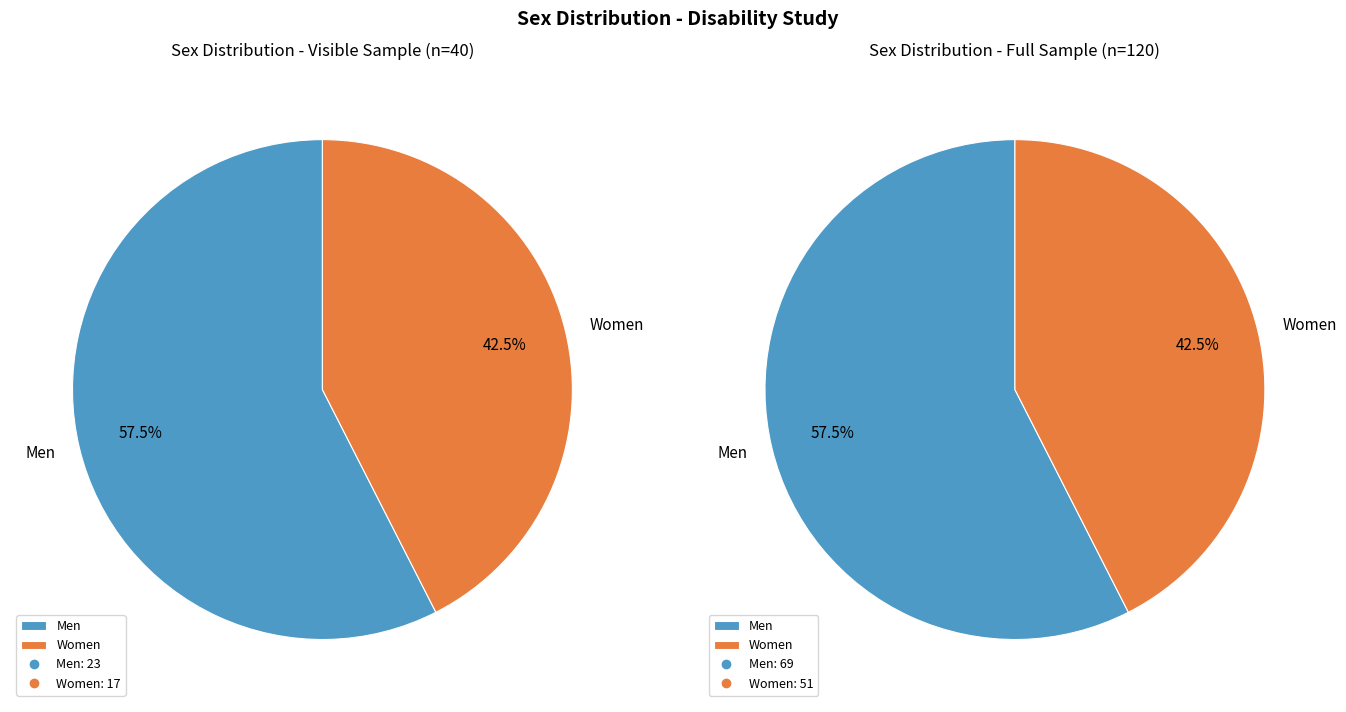

What is the majority slice?

Men